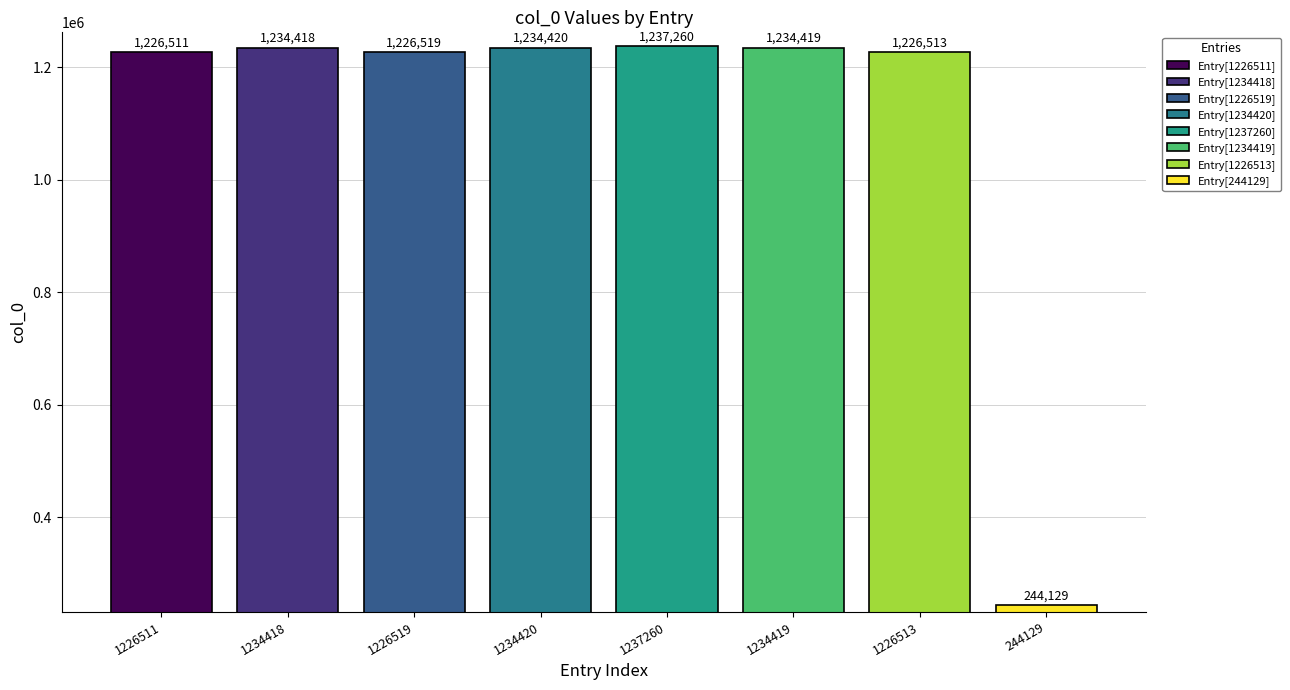

What is the label of the 7th bar from the left?

1226513